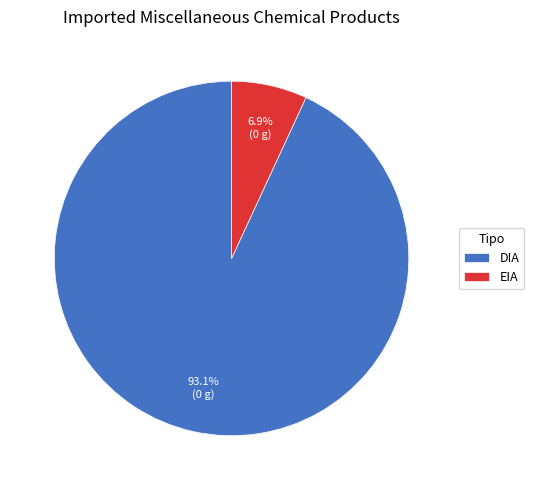

Count the number of slices in the pie.

2